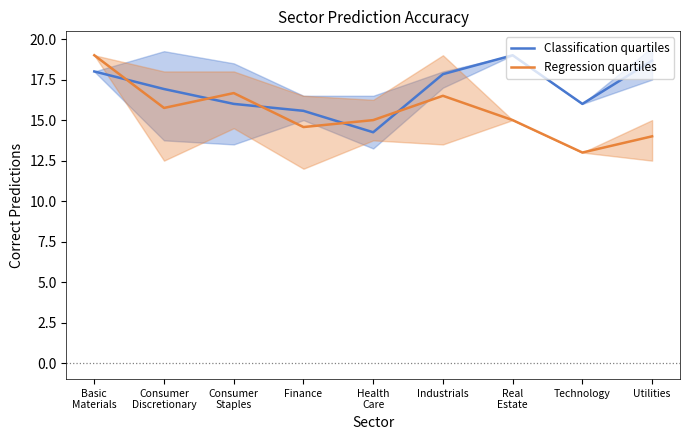

What is the spread (max minus min) of values at Health
Care?

0.8